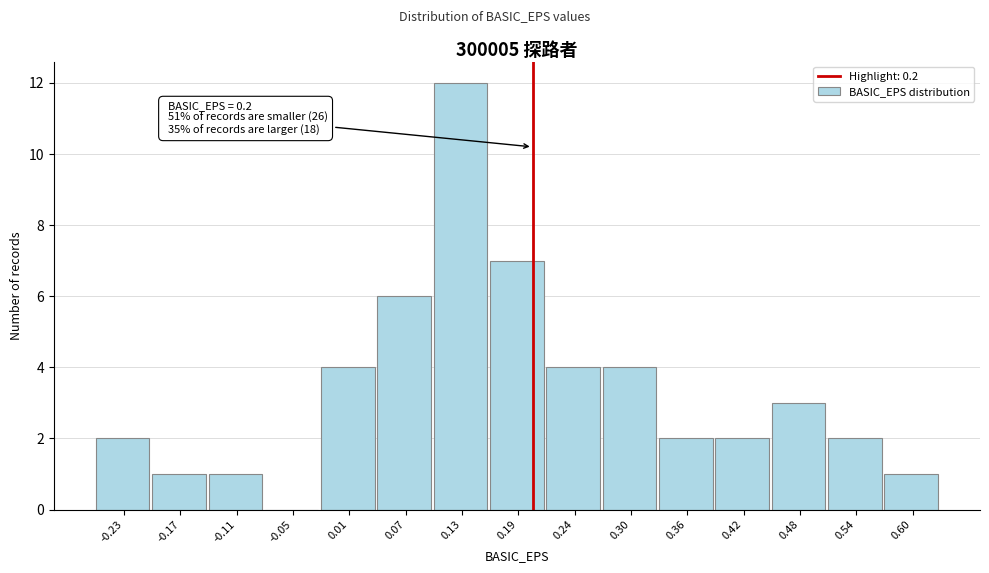

Over which range of the x-axis is the bar tallest?

0.10 to 0.16